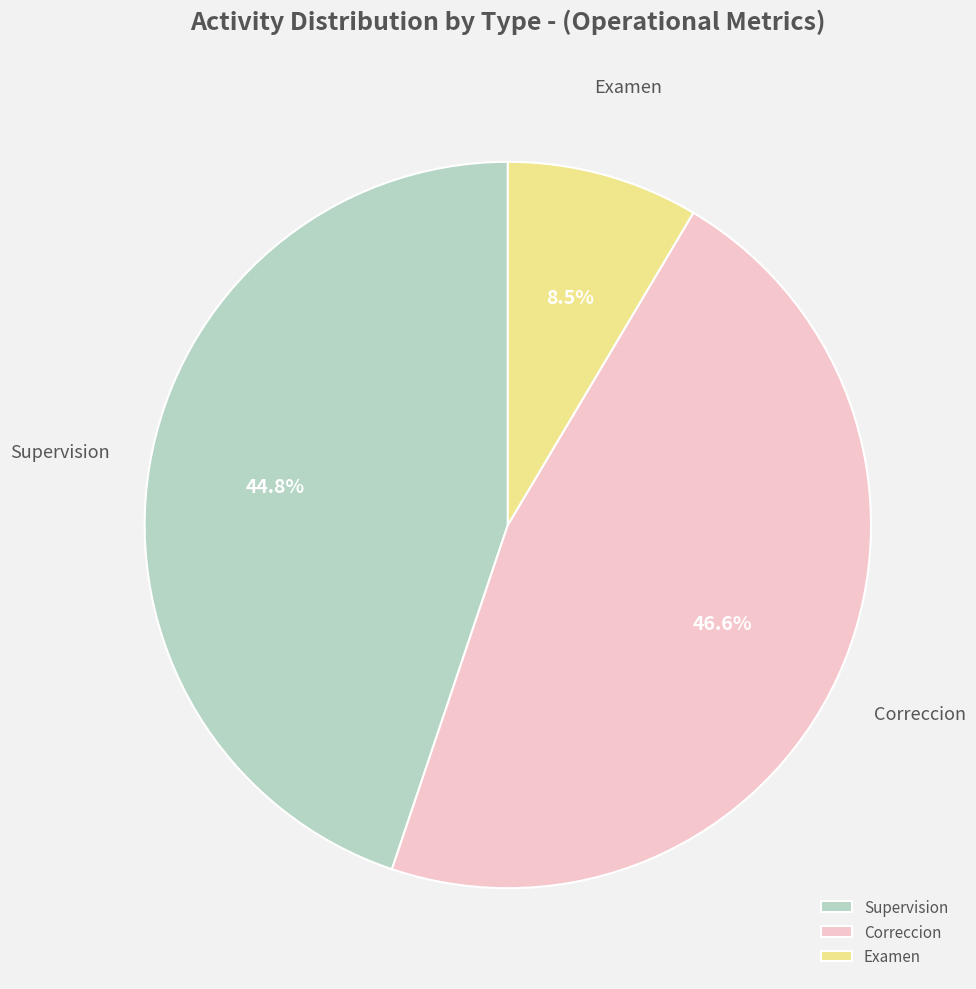

Is there a majority slice in this chart?

No